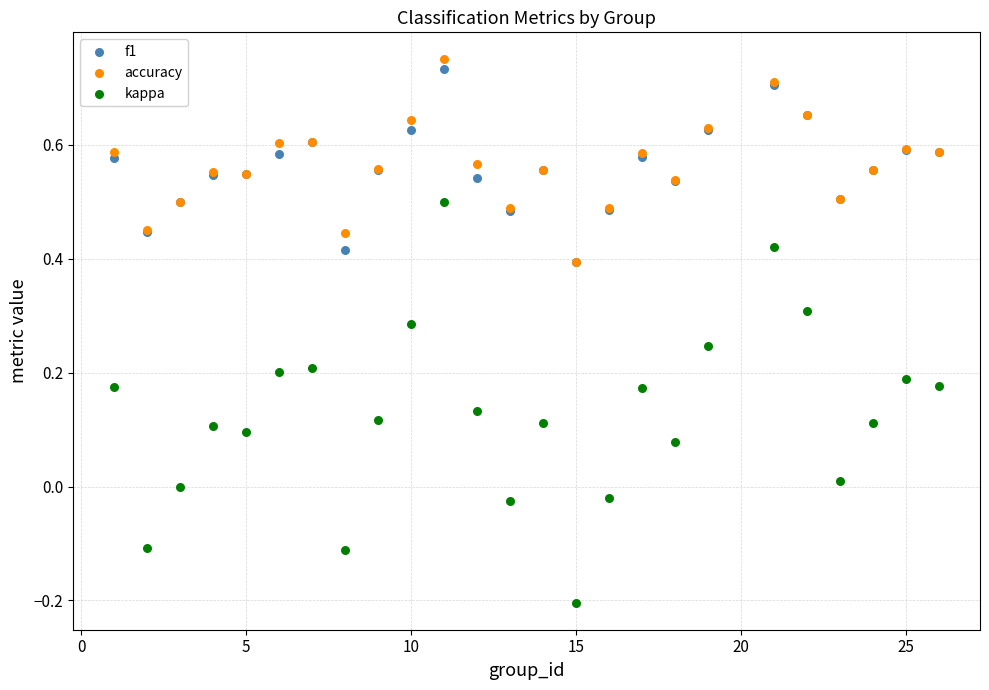

What are all the series names shown in the legend?

f1, accuracy, kappa